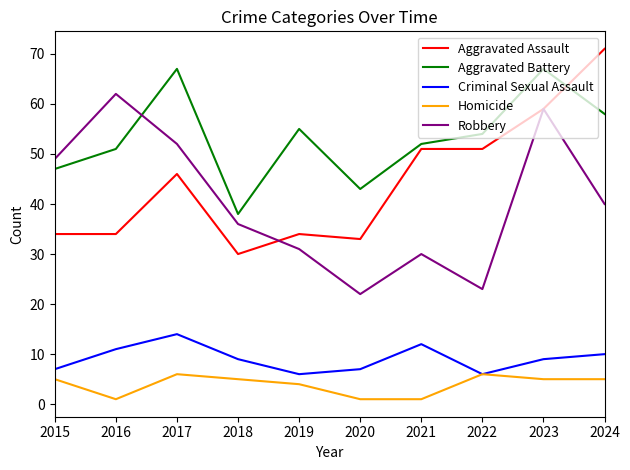

What is the minimum value shown in the chart?

1